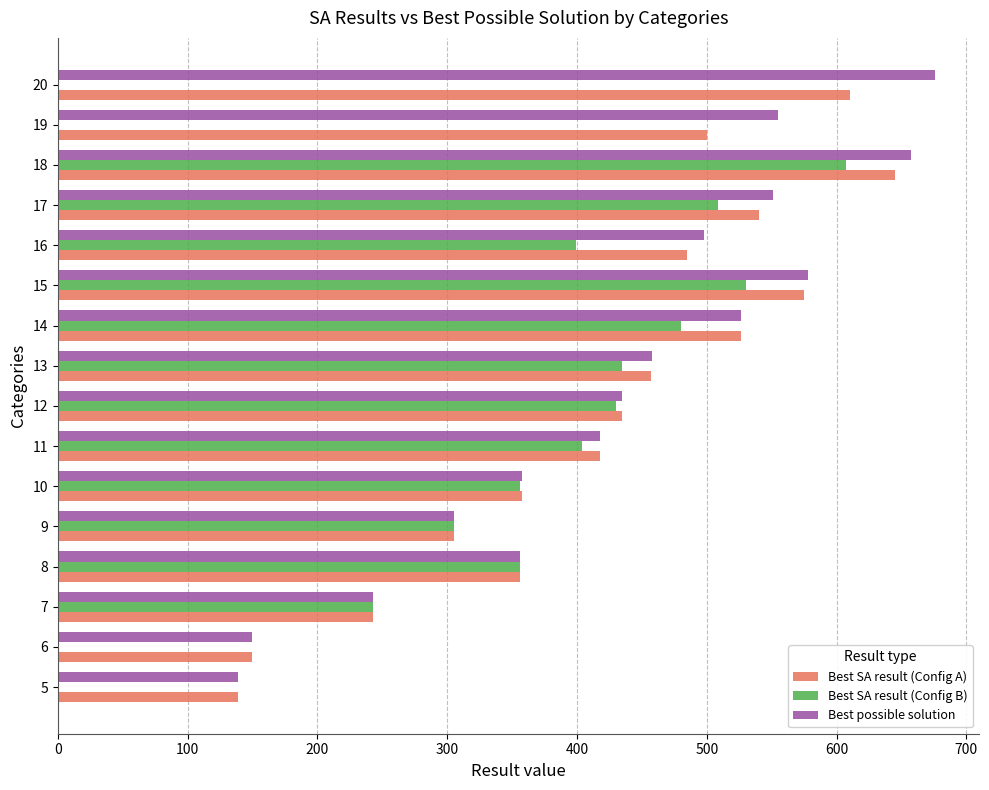

Which category has the highest value across all series?

20